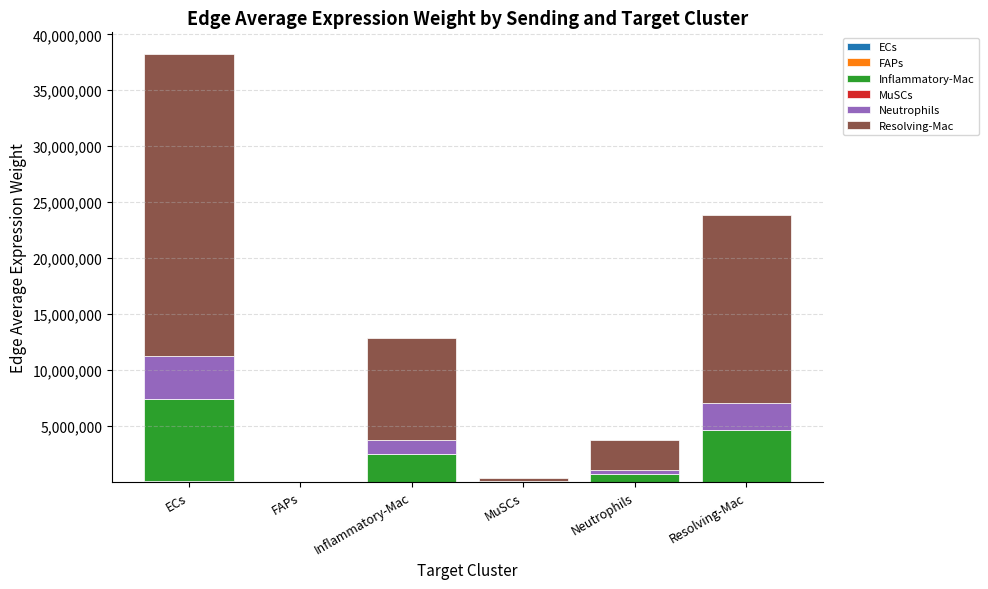

Which series changed the most between FAPs and Inflammatory-Mac?

Resolving-Mac